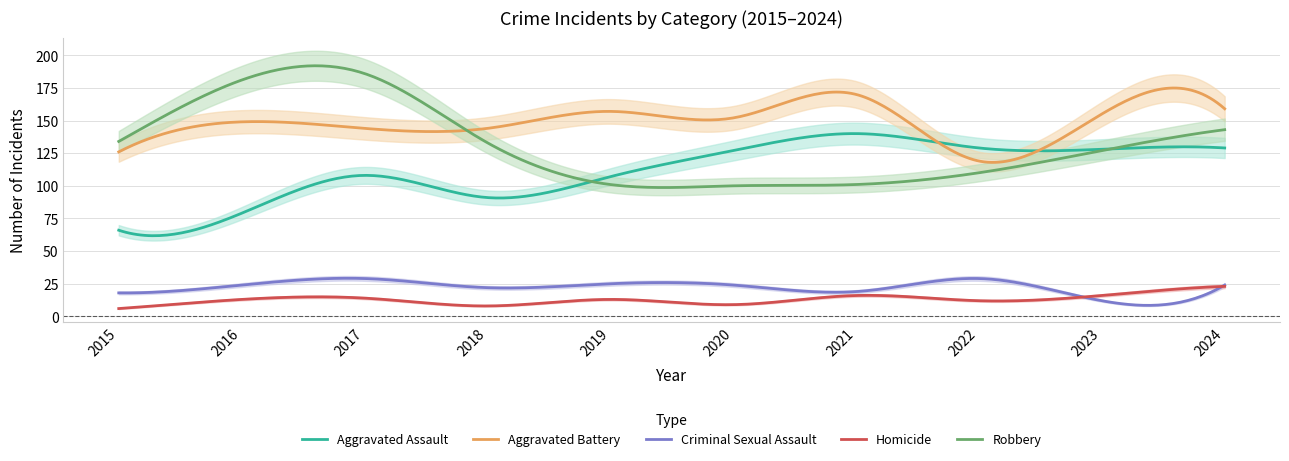

Where is the first local minimum for Robbery?

2020